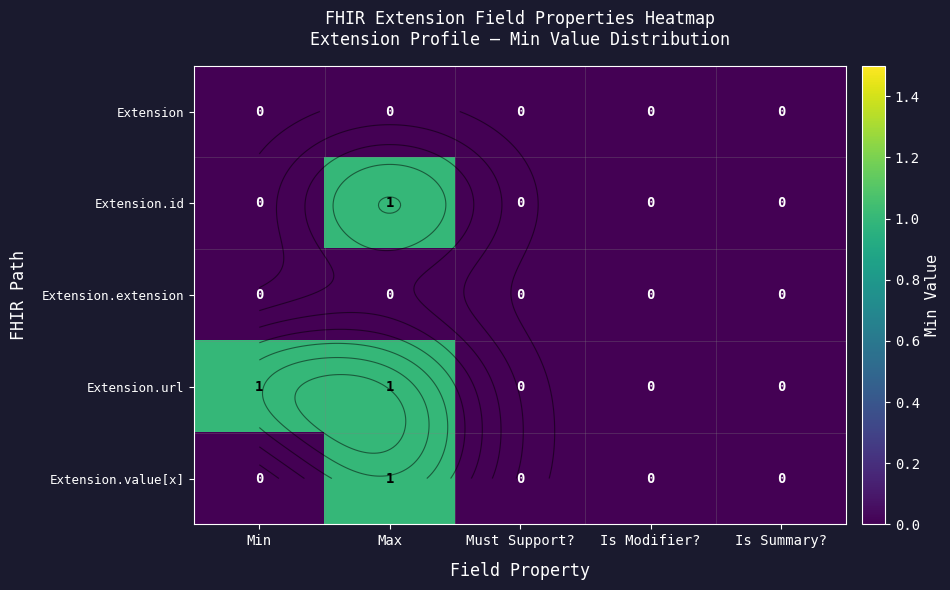

Between Must Support? and Is Modifier?, which series saw the biggest shift?

Extension